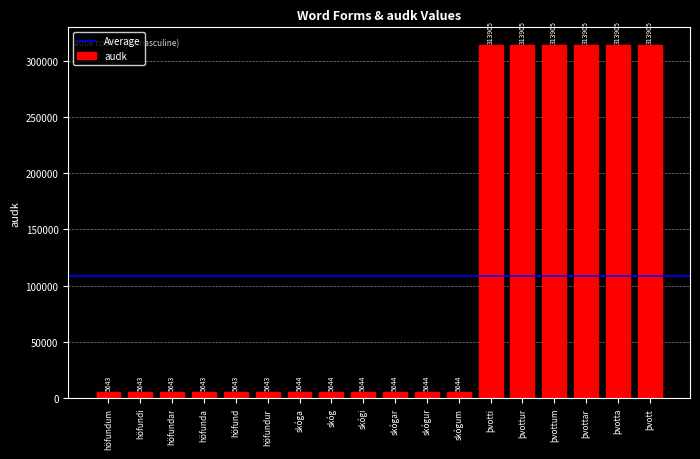

How many bars are there in total?

18